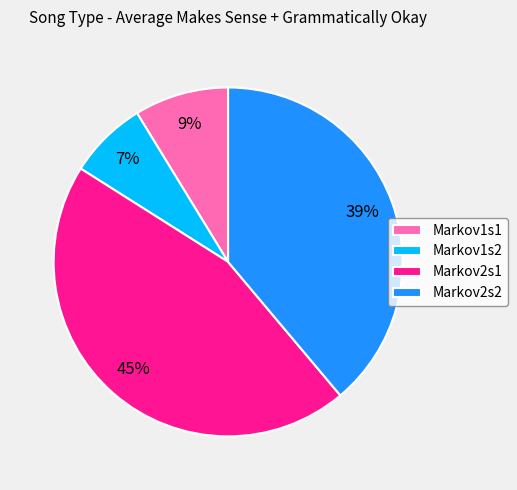

Rank the categories by value from lowest to highest.

Markov1s2, Markov1s1, Markov2s2, Markov2s1